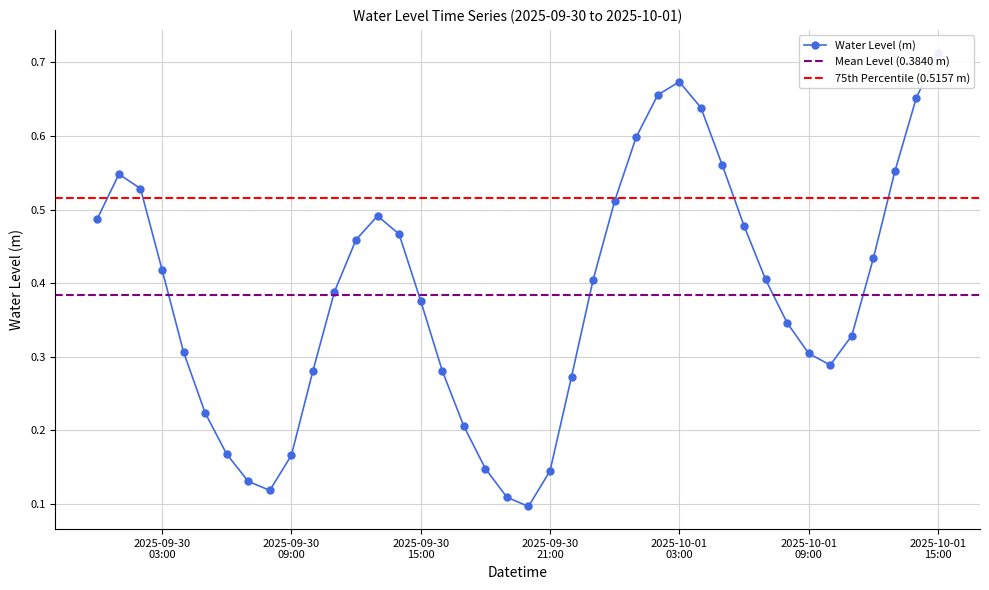

Which has a higher value, 2025-10-01 14:00:00 or 2025-09-30 02:00:00?

2025-10-01 14:00:00